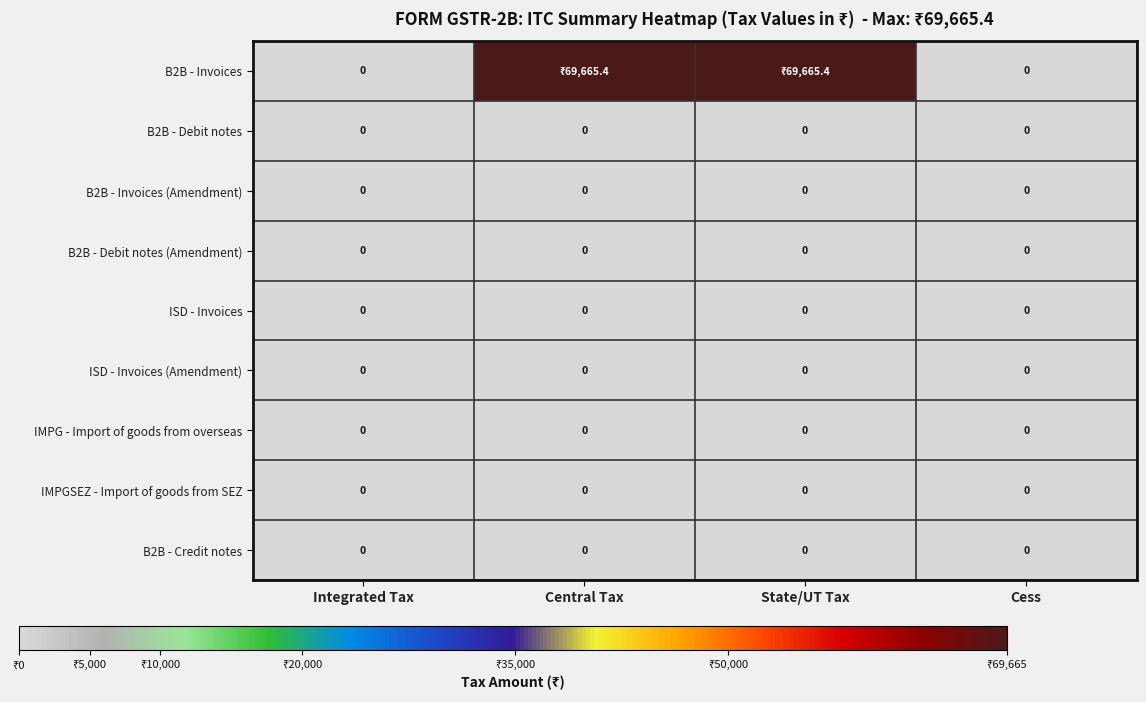

Is it true that B2B - Debit notes equals 0.0 at Integrated Tax?

True